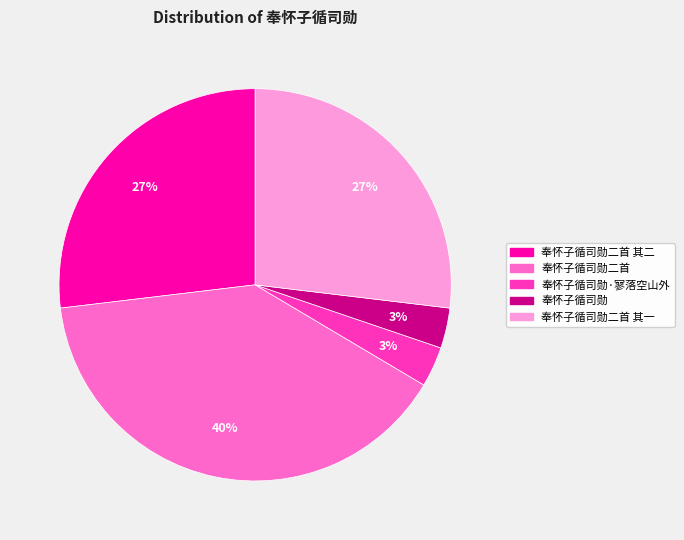

Between 奉怀子循司勋·寥落空山外 and 奉怀子循司勋二首 其一, which is larger?

奉怀子循司勋二首 其一